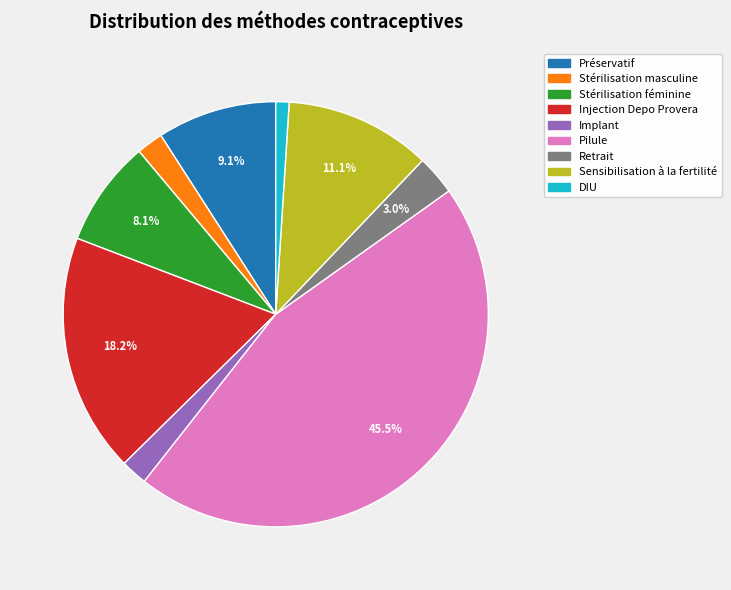

What is the largest slice in the pie chart?

Pilule